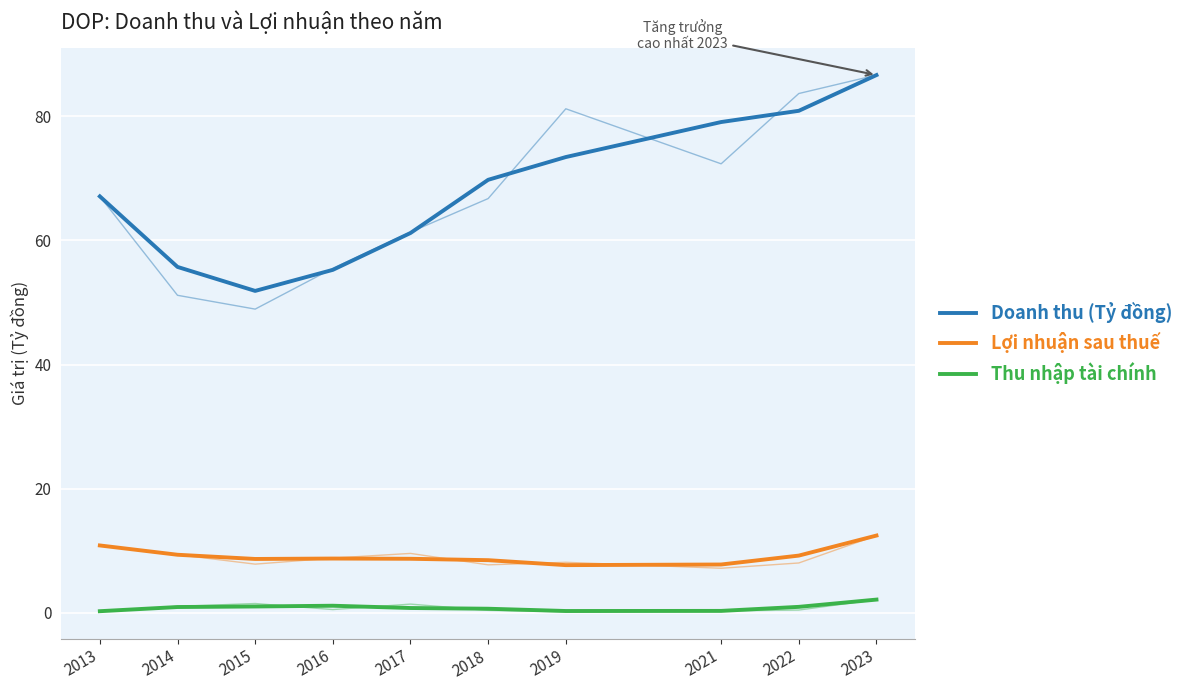

True or false: Lợi nhuận sau thuế and Doanh thu (Tỷ đồng) cross at least once.

False